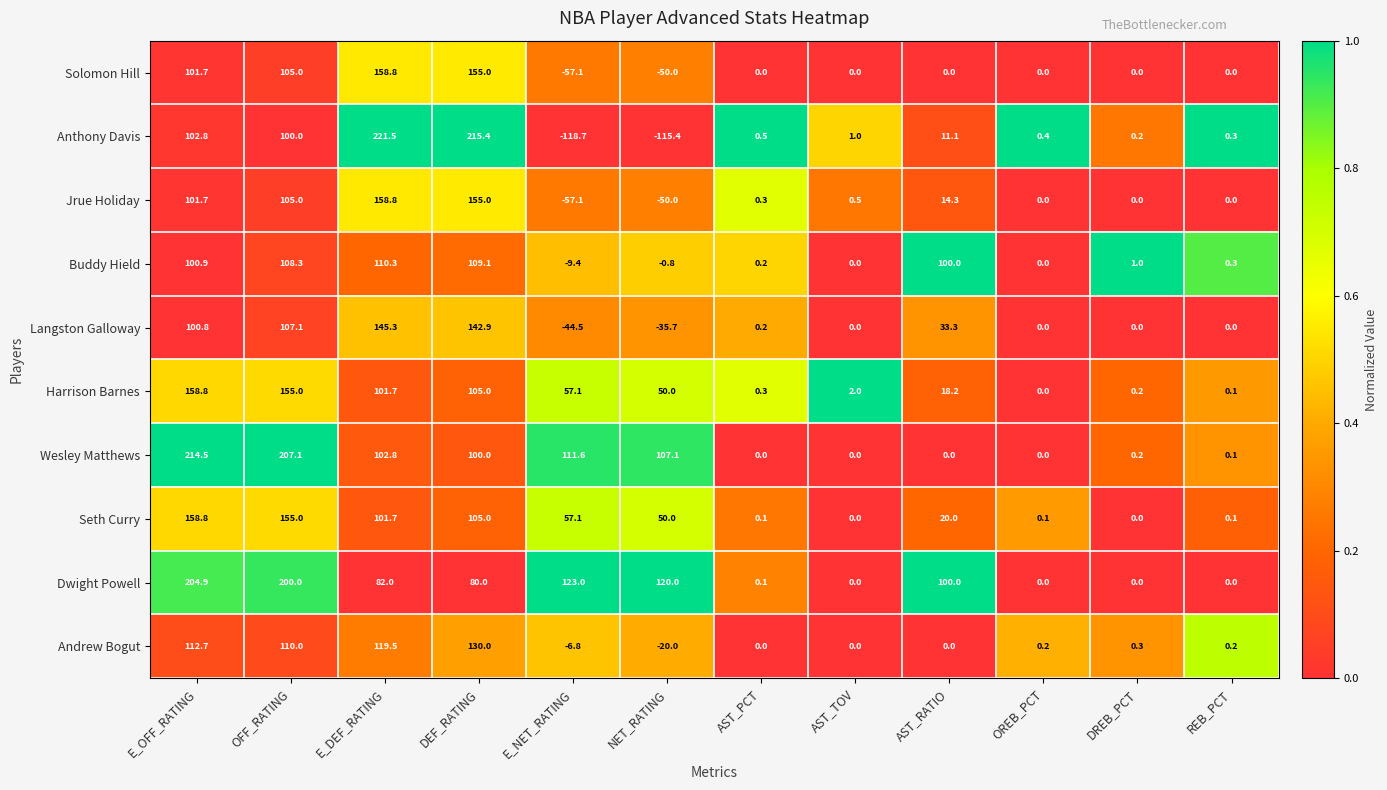

At which label does Jrue Holiday reach its minimum?

E_NET_RATING